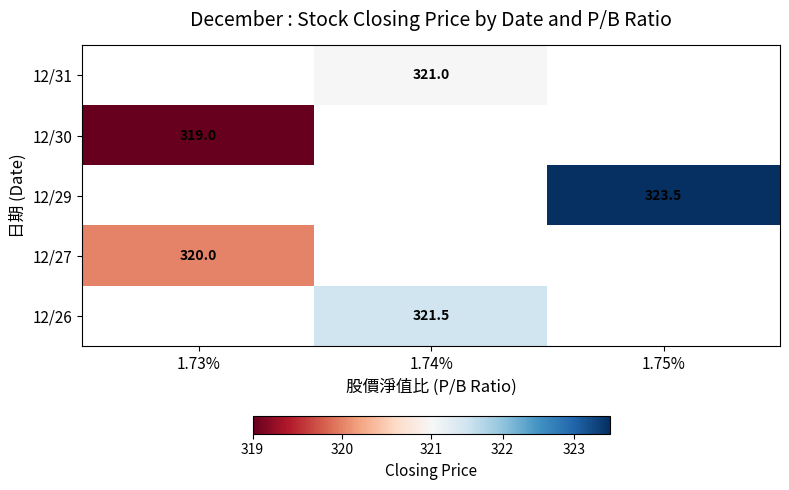

The value of 12/31 at 1.74% is 321.0. True or false?

True